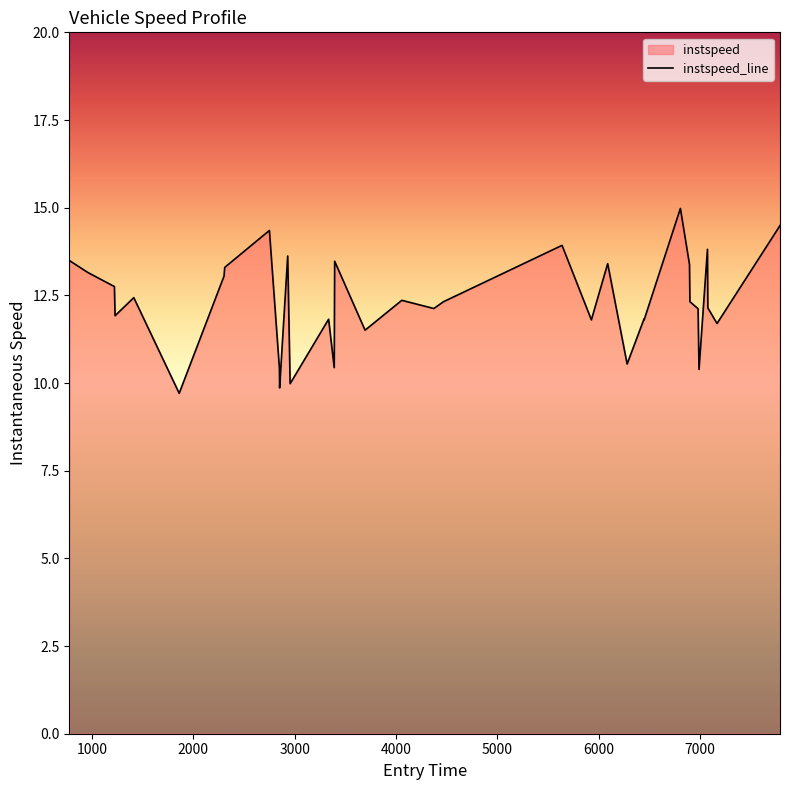

What is the difference between the maximum and minimum values?

5.3